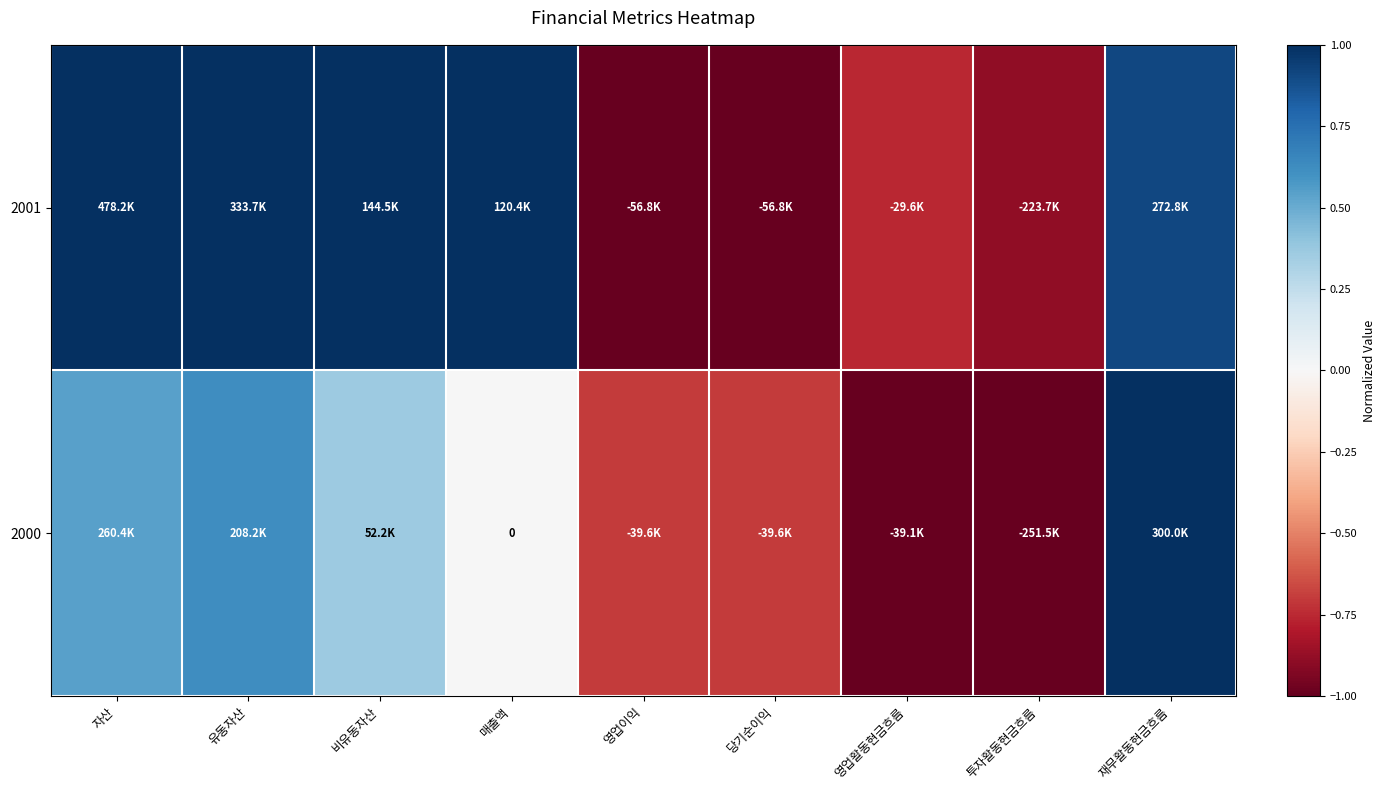

How many categories are shown in the chart?

9